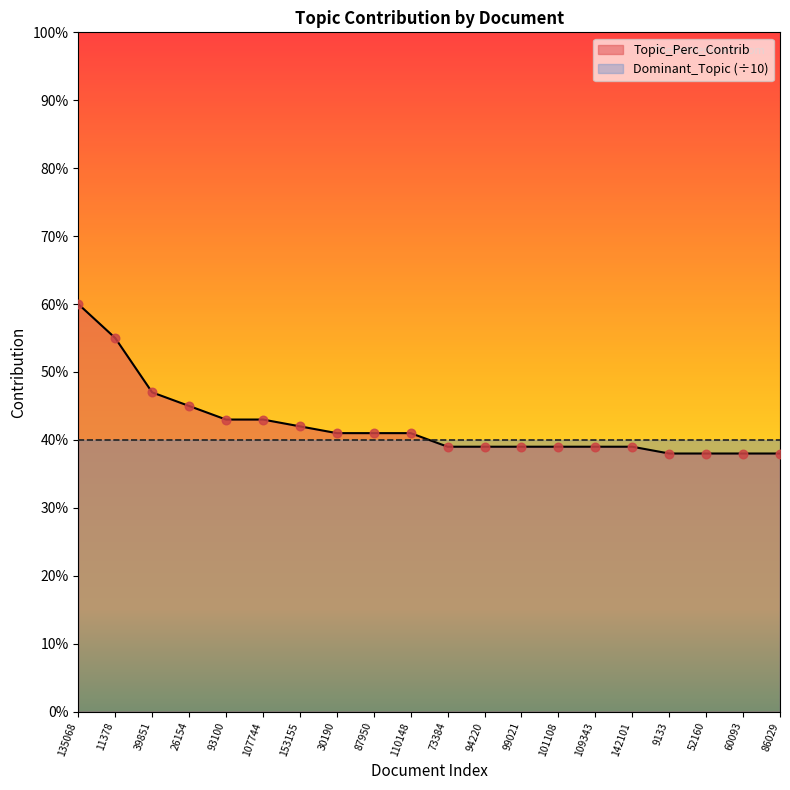

Between 60093 and 153155, which is larger?

153155